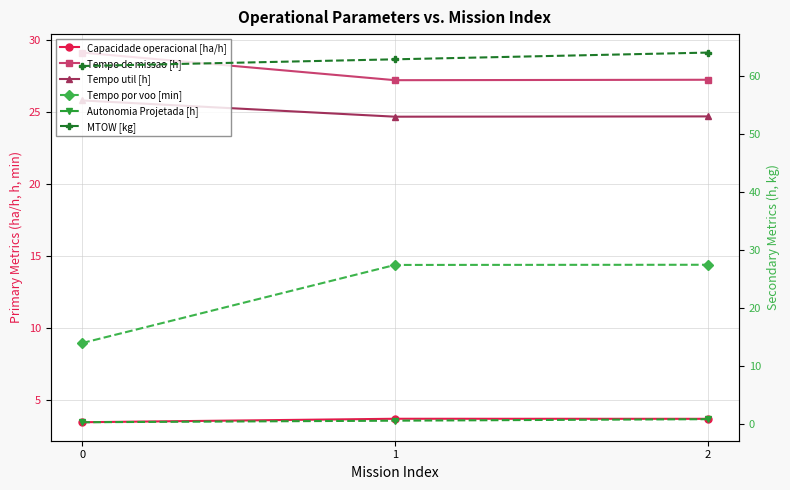

What is the maximum value for Tempo por voo [min]?

27.5